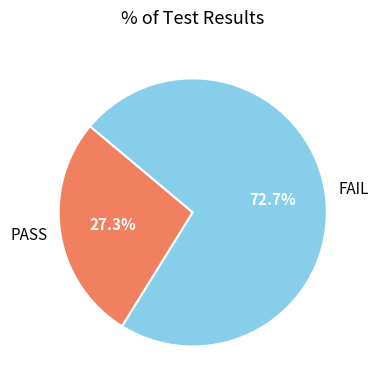

To the nearest percent, what is the difference between the largest and smallest slice percentages?

45%